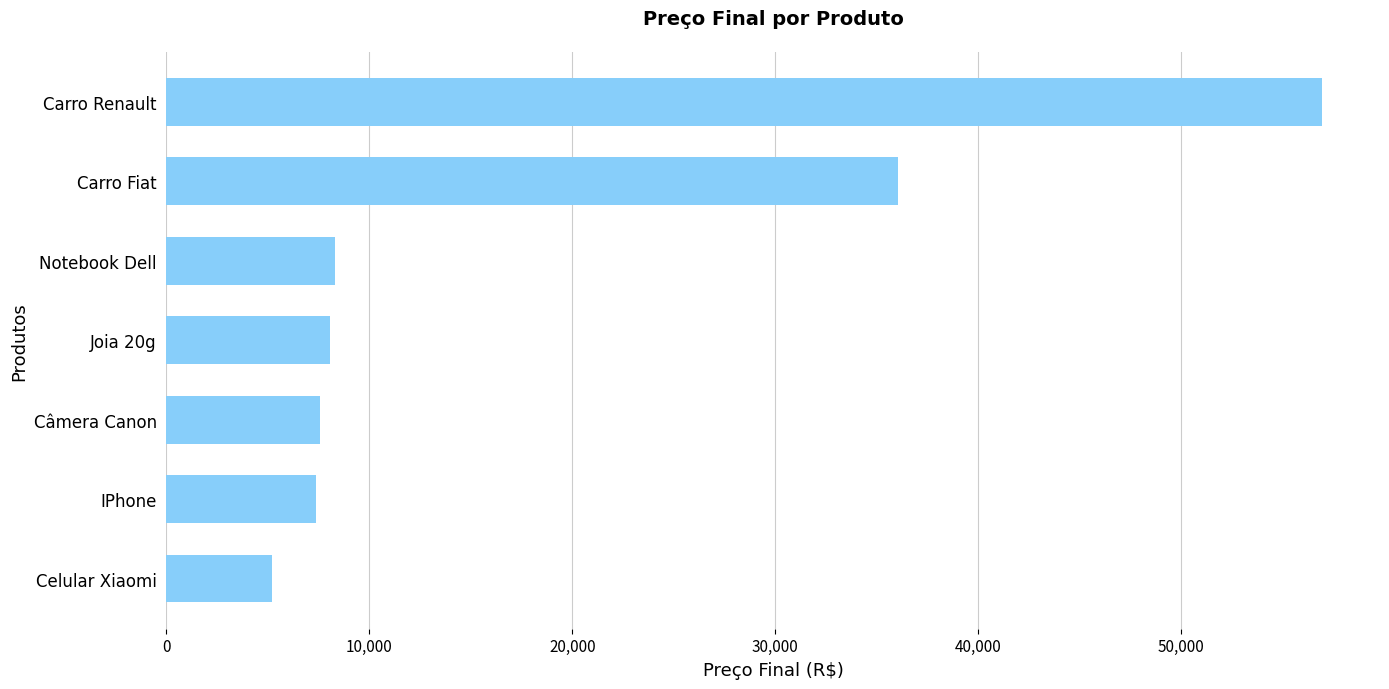

What is the maximum value shown in the chart?

56944.8